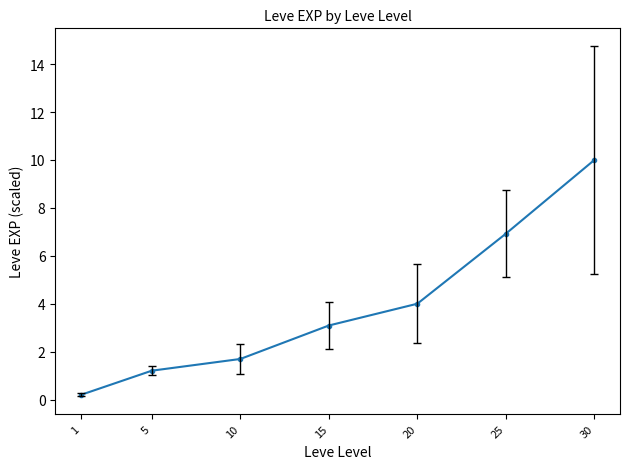

List the labels in order of value, largest first.

30, 25, 20, 15, 10, 5, 1